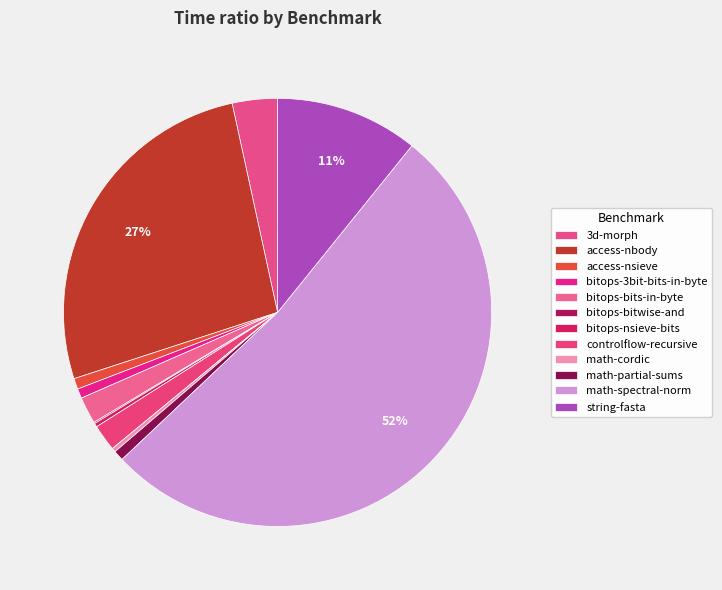

Is the sum of access-nbody and bitops-bits-in-byte greater than half?

No